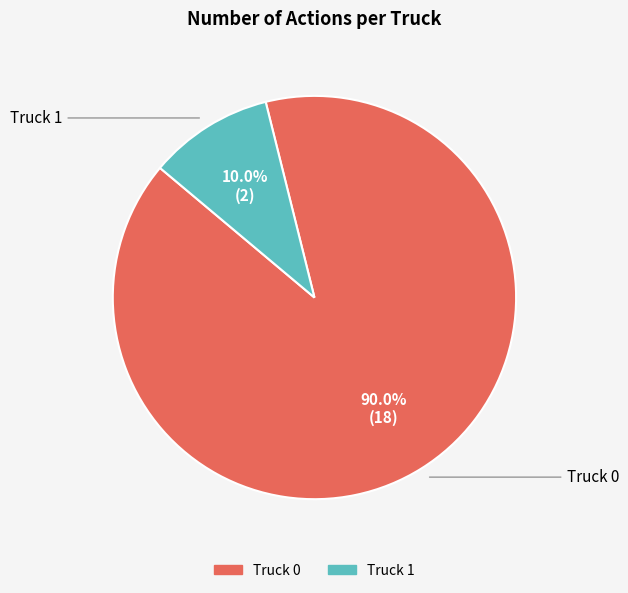

Which slice is the largest?

Truck 0